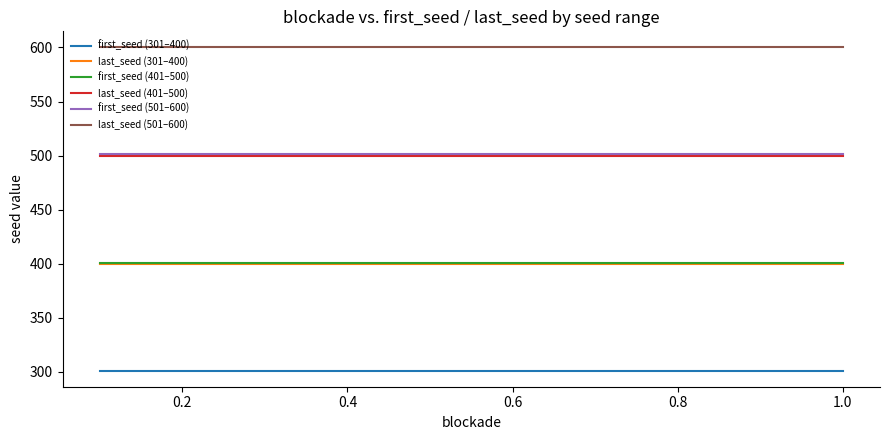

How many series are shown in this chart?

6